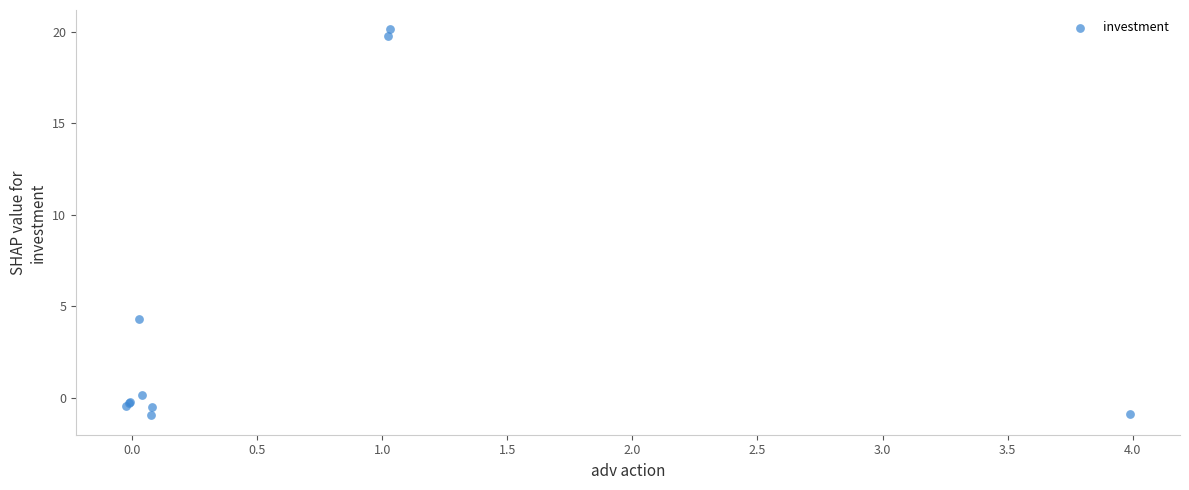

What Y value in the scatter plot is closest to 9?

4.3